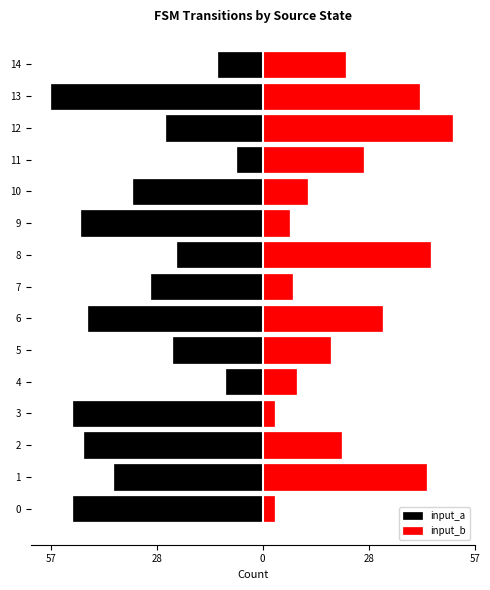

True or false: input_a has a value of -18 at 14.

False